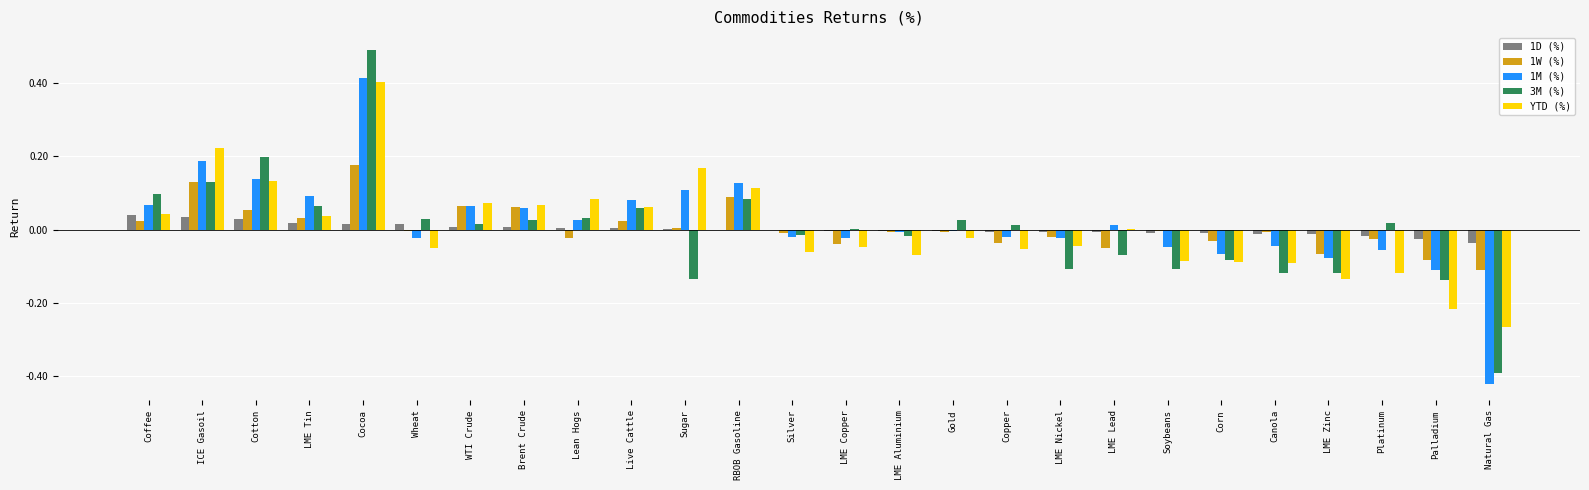

True or false: 1D (%) has a value of -0.0 at Soybeans.

True